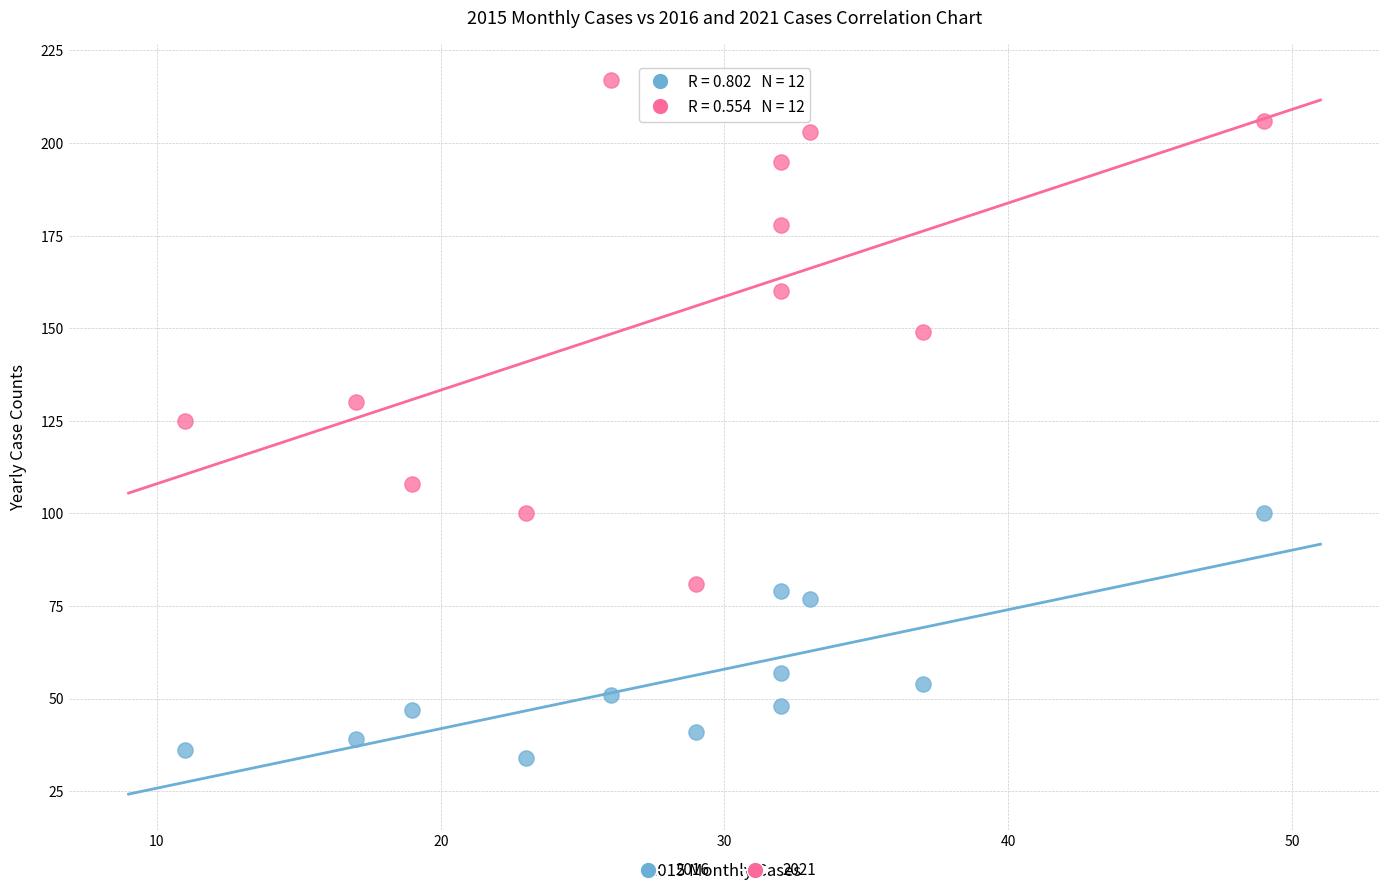

Across all data points, what is the range of Y values (max minus min)?

183